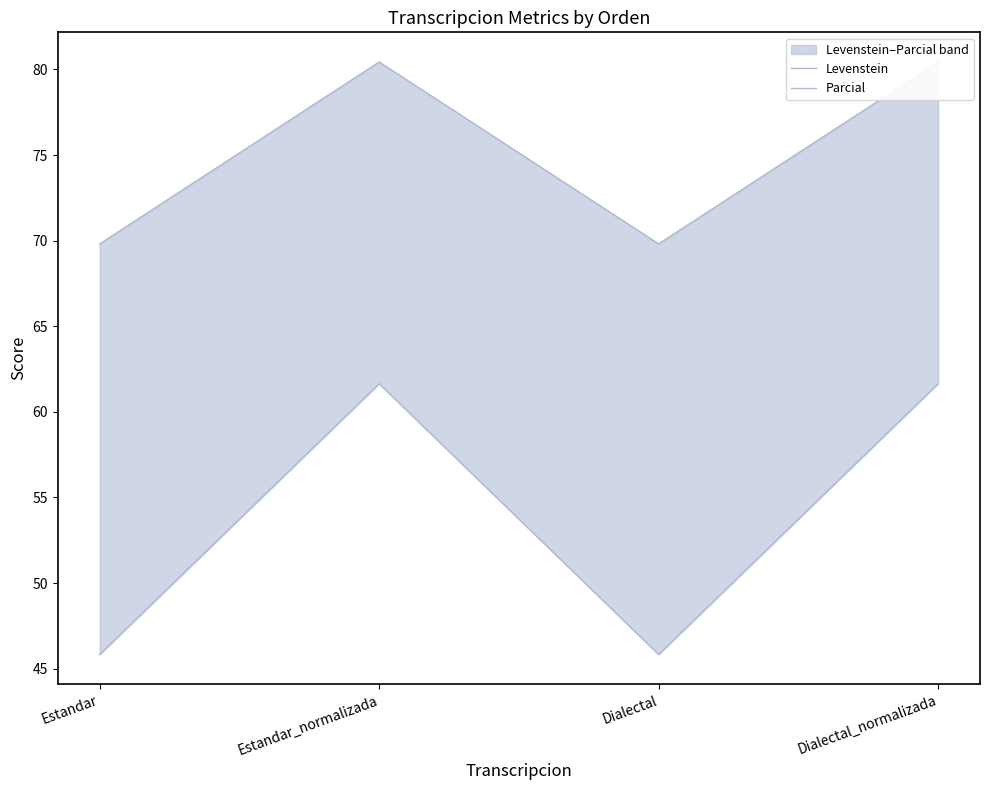

Which series changed the most between Estandar and Dialectal_normalizada?

Levenstein